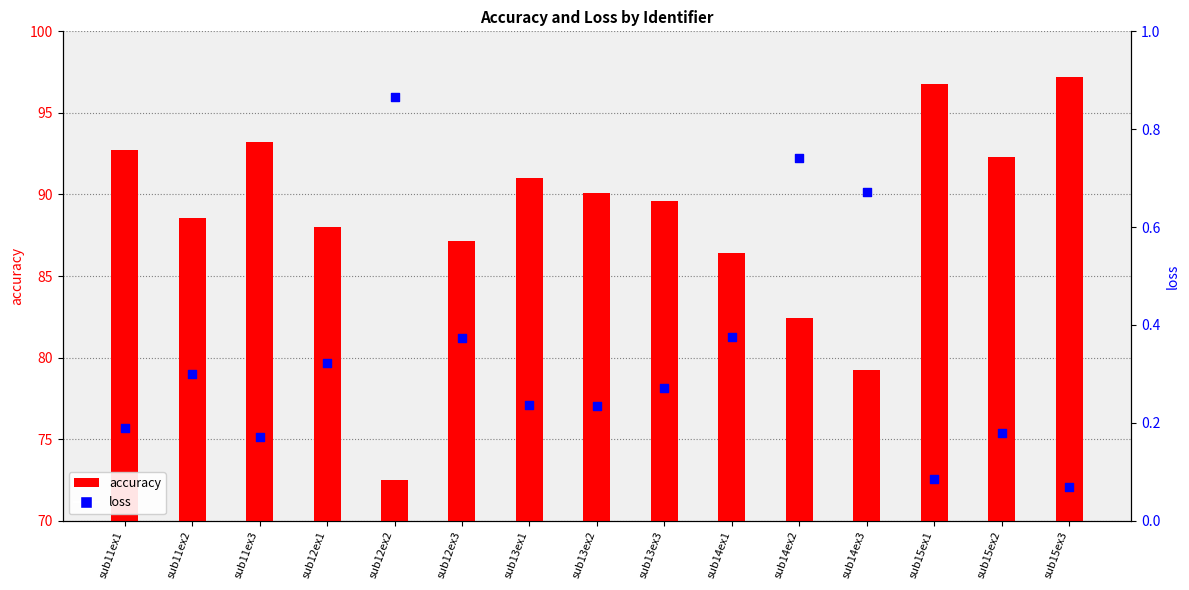

Which series contains the lowest Y value?

loss